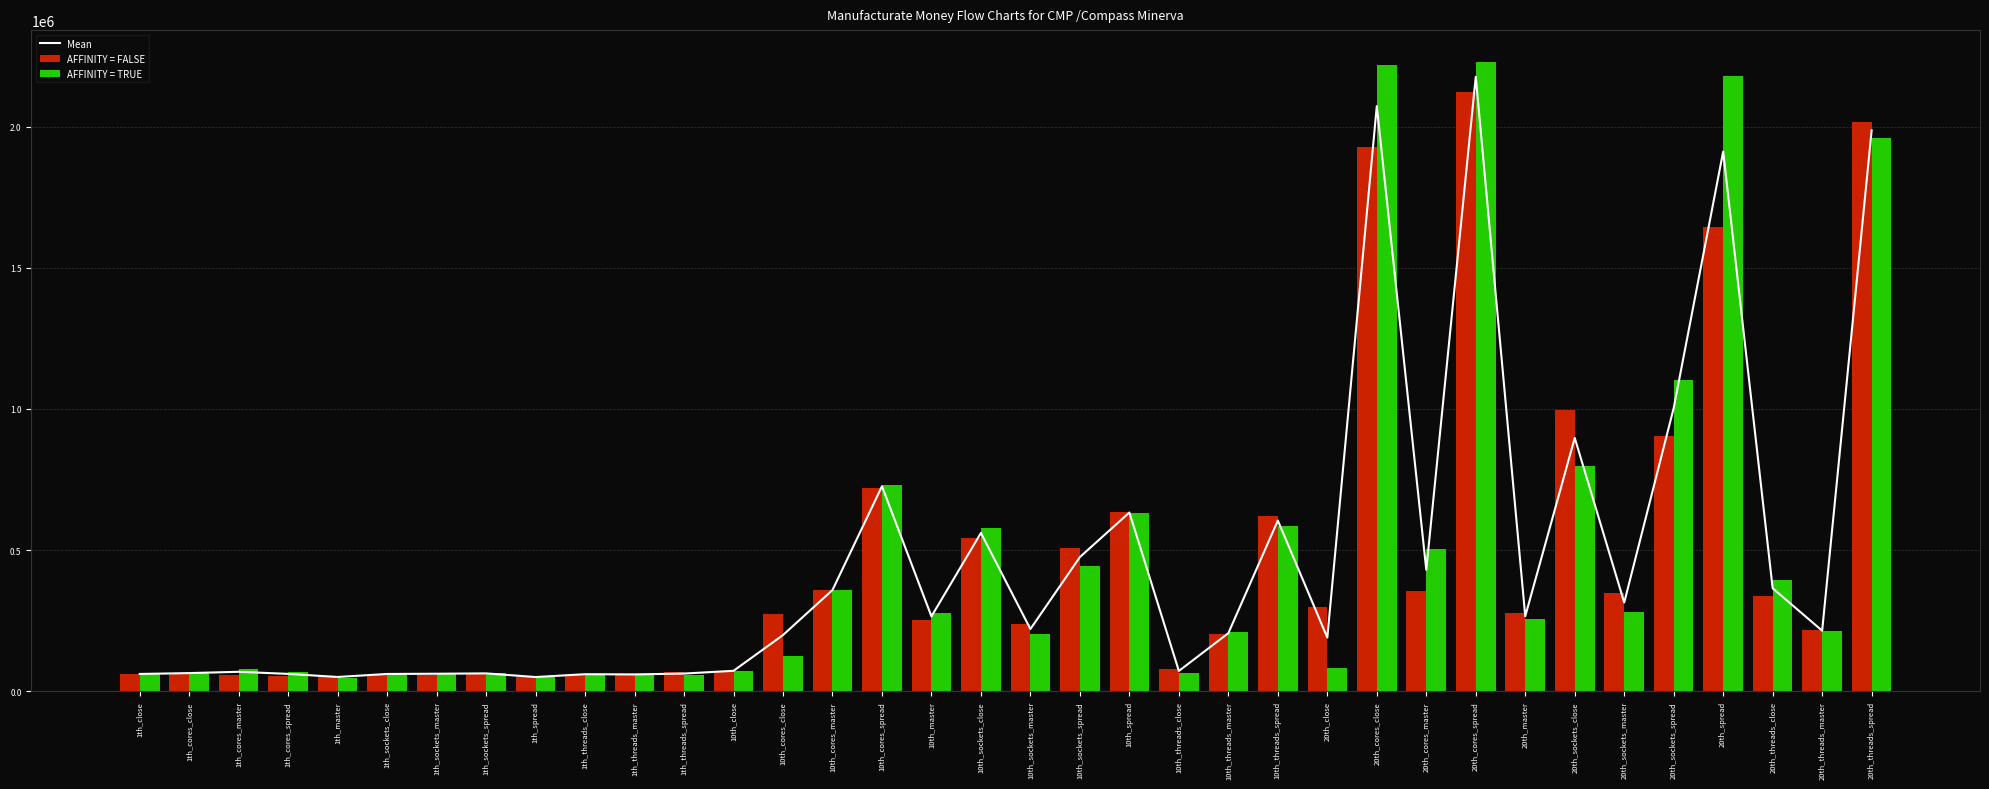

List the series in order of their peak value, lowest first.

AFFINITY = FALSE, Mean, AFFINITY = TRUE